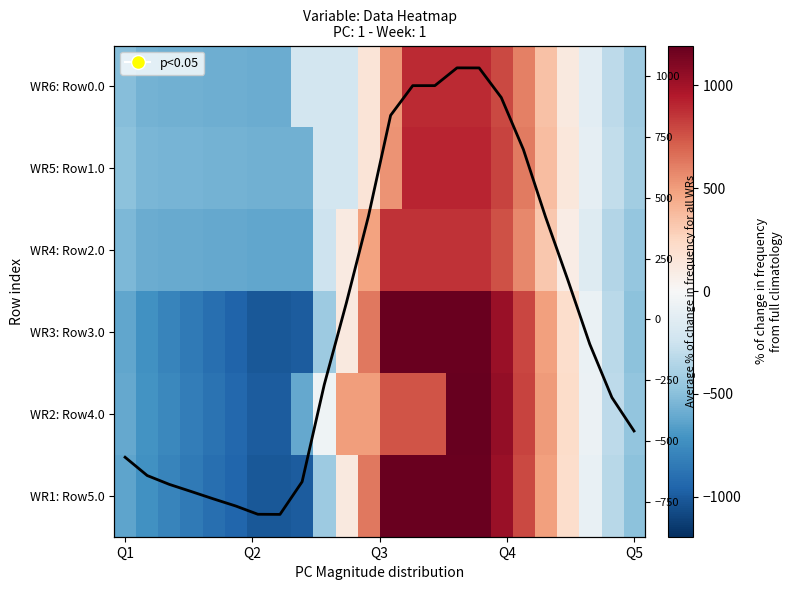

What is the difference between the maximum and minimum values in the avg series?

1836.5